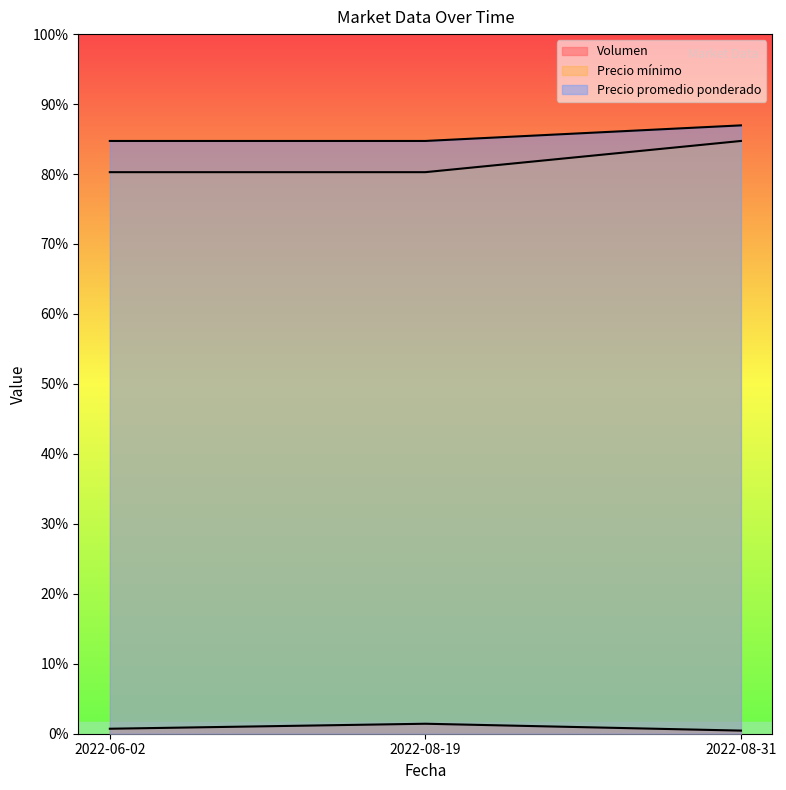

How many lines are shown in the chart?

3